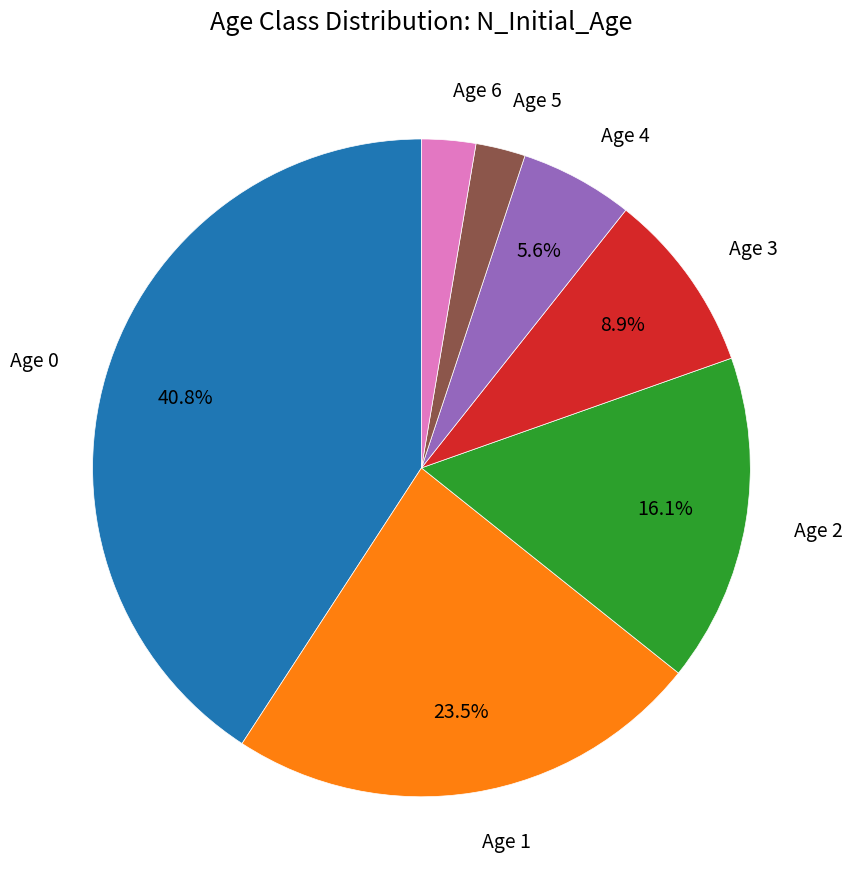

Do Age 5 and Age 2 together represent more than half of the pie?

No